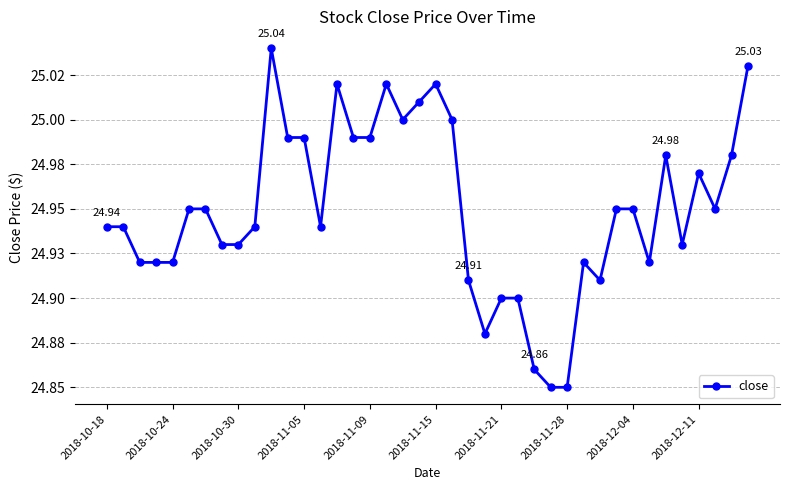

Is this an area chart (filled region under the line)?

No